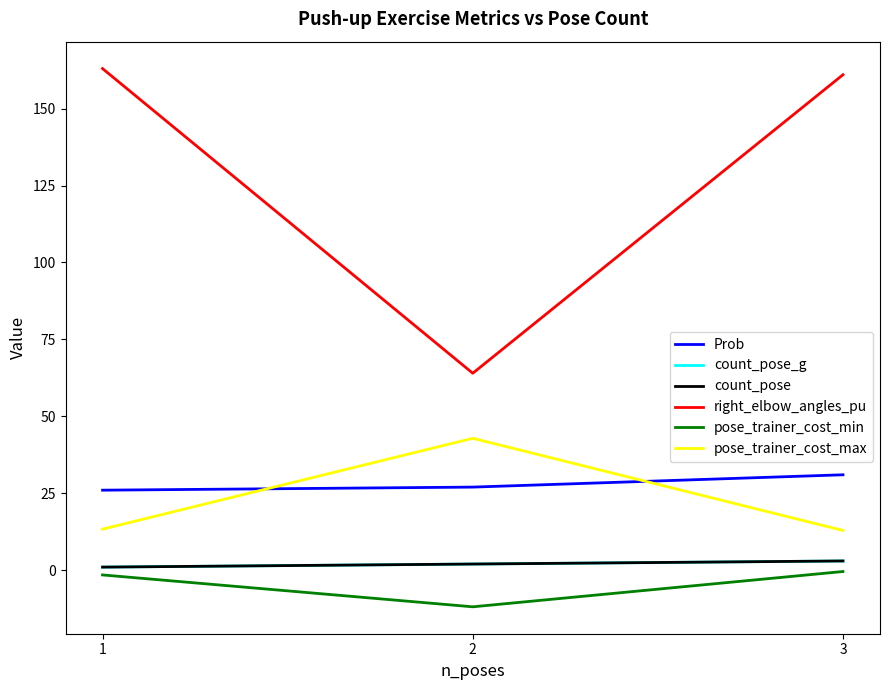

What is the lowest value of the right_elbow_angles_pu series?

64.0